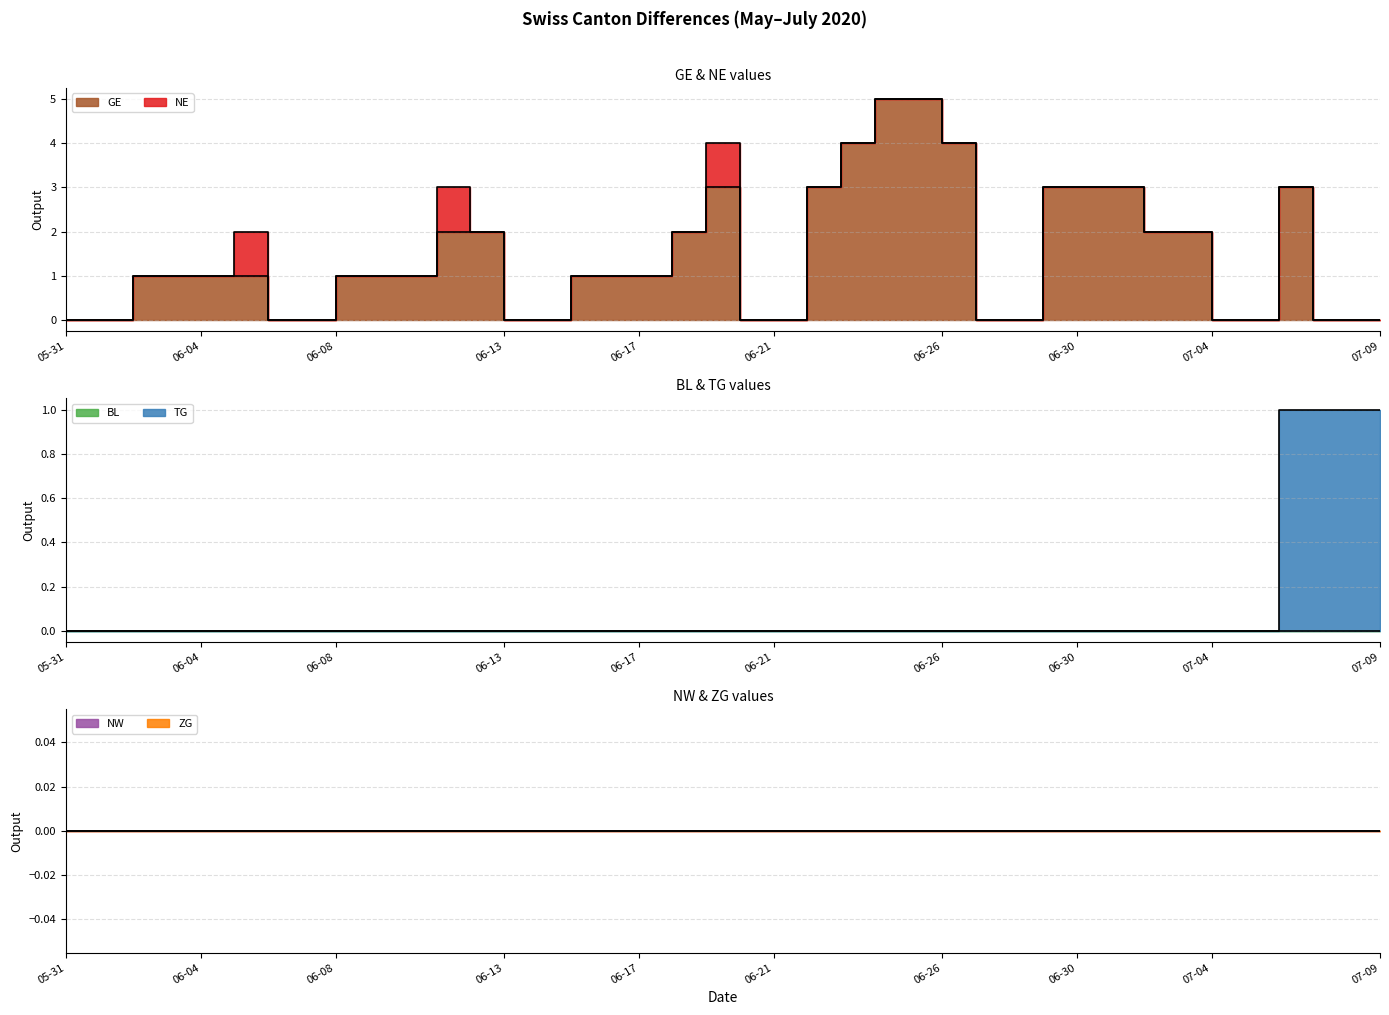

How many times do TG and GE cross each other?

1